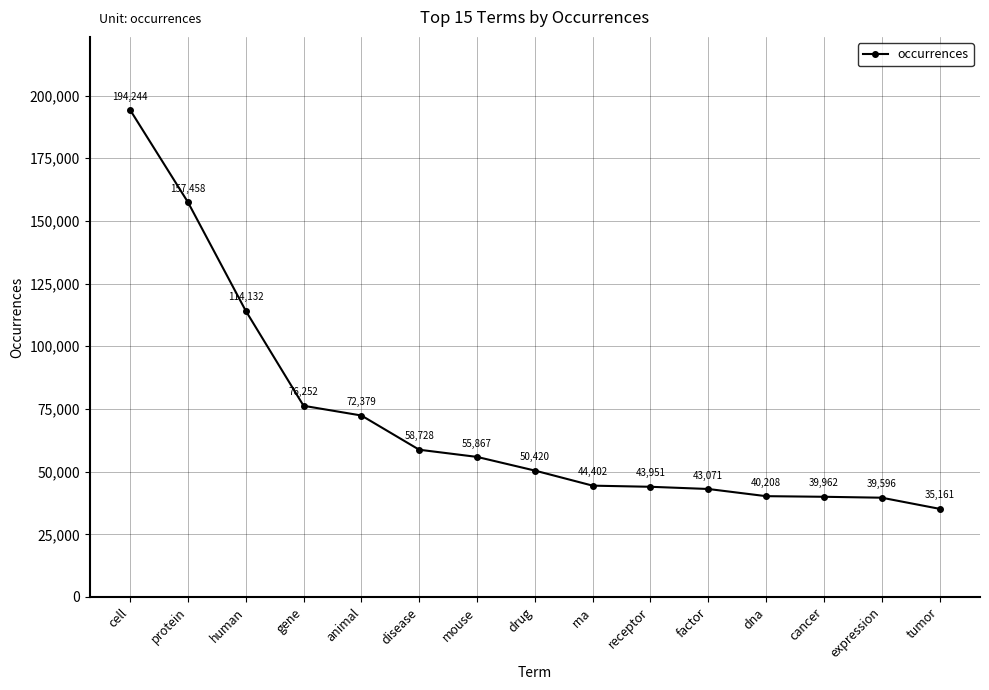

What is the ratio of the value at cell to the value at expression?

4.9